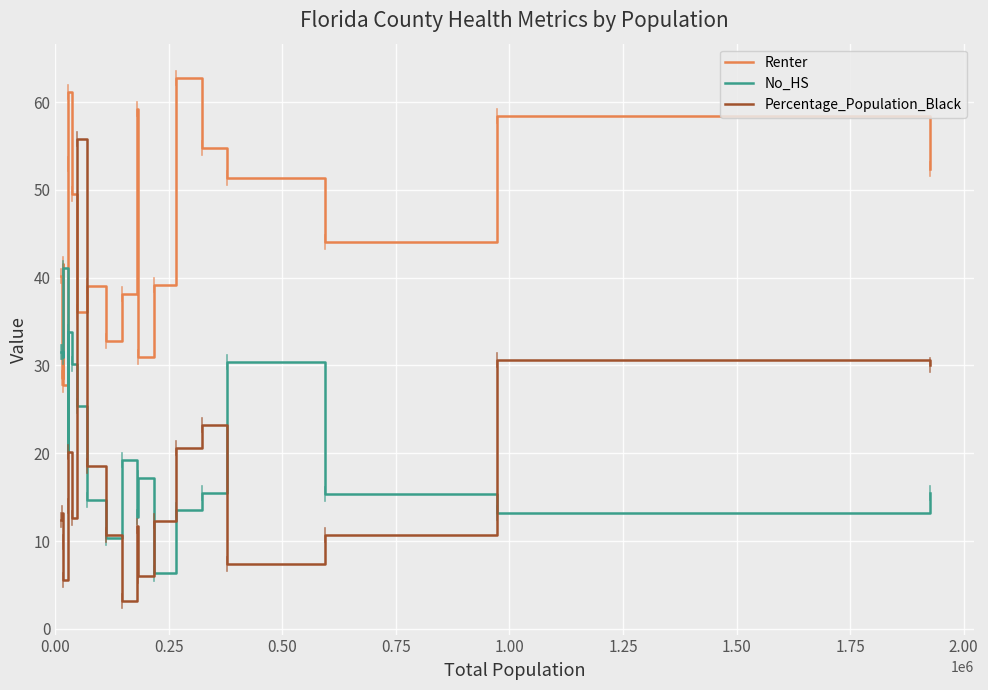

What are all the series names shown in the legend?

Renter, No_HS, Percentage_Population_Black